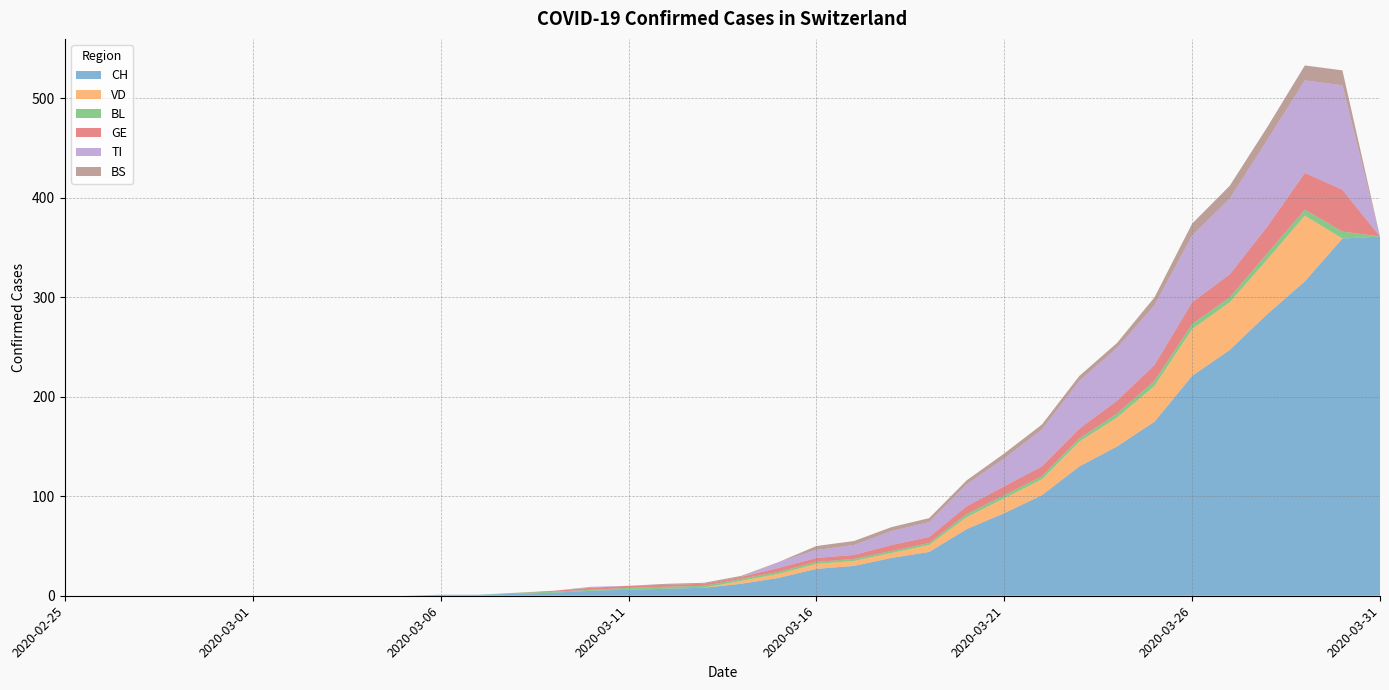

Reading right to left, extract all data points from this chart.

CH: 2020-03-31=361	2020-03-30=359	2020-03-29=316	2020-03-28=283	2020-03-27=247	2020-03-26=221	2020-03-25=175	2020-03-24=150	2020-03-23=130	2020-03-22=101	2020-03-21=83	2020-03-20=67	2020-03-19=44	2020-03-18=38	2020-03-17=30	2020-03-16=27	2020-03-15=18	2020-03-14=12	2020-03-13=8	2020-03-12=7	2020-03-11=6	2020-03-10=5	2020-03-09=3	2020-03-08=2	2020-03-07=1	2020-03-06=1	2020-03-05=0	2020-03-04=0	2020-03-03=0	2020-03-02=0	2020-03-01=0	2020-02-29=0	2020-02-28=0	2020-02-27=0	2020-02-26=0	2020-02-25=0
VD: 2020-03-31=0	2020-03-30=0	2020-03-29=66	2020-03-28=55	2020-03-27=48	2020-03-26=47	2020-03-25=36	2020-03-24=29	2020-03-23=25	2020-03-22=16	2020-03-21=15	2020-03-20=12	2020-03-19=7	2020-03-18=5	2020-03-17=5	2020-03-16=5	2020-03-15=4	2020-03-14=3	2020-03-13=0	2020-03-12=0	2020-03-11=0	2020-03-10=0	2020-03-09=0	2020-03-08=0	2020-03-07=0	2020-03-06=0	2020-03-05=0	2020-03-04=0	2020-03-03=0	2020-03-02=0	2020-03-01=0	2020-02-29=0	2020-02-28=0	2020-02-27=0	2020-02-26=0	2020-02-25=0
BL: 2020-03-31=0	2020-03-30=7	2020-03-29=6	2020-03-28=6	2020-03-27=5	2020-03-26=5	2020-03-25=5	2020-03-24=4	2020-03-23=3	2020-03-22=3	2020-03-21=3	2020-03-20=3	2020-03-19=2	2020-03-18=2	2020-03-17=2	2020-03-16=2	2020-03-15=2	2020-03-14=2	2020-03-13=2	2020-03-12=2	2020-03-11=2	2020-03-10=1	2020-03-09=1	2020-03-08=1	2020-03-07=0	2020-03-06=0	2020-03-05=0	2020-03-04=0	2020-03-03=0	2020-03-02=0	2020-03-01=0	2020-02-29=0	2020-02-28=0	2020-02-27=0	2020-02-26=0	2020-02-25=0
GE: 2020-03-31=0	2020-03-30=42	2020-03-29=37	2020-03-28=27	2020-03-27=23	2020-03-26=22	2020-03-25=16	2020-03-24=13	2020-03-23=10	2020-03-22=10	2020-03-21=9	2020-03-20=8	2020-03-19=6	2020-03-18=6	2020-03-17=4	2020-03-16=4	2020-03-15=4	2020-03-14=2	2020-03-13=2	2020-03-12=2	2020-03-11=2	2020-03-10=2	2020-03-09=1	2020-03-08=0	2020-03-07=0	2020-03-06=0	2020-03-05=0	2020-03-04=0	2020-03-03=0	2020-03-02=0	2020-03-01=0	2020-02-29=0	2020-02-28=0	2020-02-27=0	2020-02-26=0	2020-02-25=0
TI: 2020-03-31=0	2020-03-30=105	2020-03-29=93	2020-03-28=87	2020-03-27=76	2020-03-26=67	2020-03-25=60	2020-03-24=53	2020-03-23=48	2020-03-22=37	2020-03-21=28	2020-03-20=22	2020-03-19=15	2020-03-18=14	2020-03-17=10	2020-03-16=8	2020-03-15=6	2020-03-14=0	2020-03-13=0	2020-03-12=0	2020-03-11=0	2020-03-10=1	2020-03-09=0	2020-03-08=0	2020-03-07=0	2020-03-06=0	2020-03-05=0	2020-03-04=0	2020-03-03=0	2020-03-02=0	2020-03-01=0	2020-02-29=0	2020-02-28=0	2020-02-27=0	2020-02-26=0	2020-02-25=0
BS: 2020-03-31=0	2020-03-30=15	2020-03-29=15	2020-03-28=13	2020-03-27=13	2020-03-26=12	2020-03-25=8	2020-03-24=5	2020-03-23=5	2020-03-22=5	2020-03-21=5	2020-03-20=4	2020-03-19=4	2020-03-18=4	2020-03-17=4	2020-03-16=4	2020-03-15=0	2020-03-14=1	2020-03-13=1	2020-03-12=1	2020-03-11=0	2020-03-10=0	2020-03-09=0	2020-03-08=0	2020-03-07=0	2020-03-06=0	2020-03-05=0	2020-03-04=0	2020-03-03=0	2020-03-02=0	2020-03-01=0	2020-02-29=0	2020-02-28=0	2020-02-27=0	2020-02-26=0	2020-02-25=0